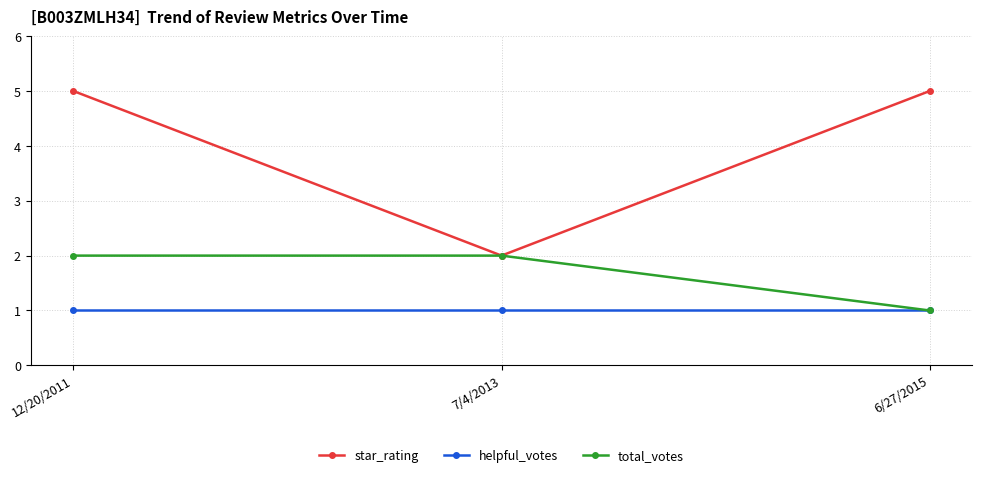

True or false: star_rating has a value of 3 at 7/4/2013.

False